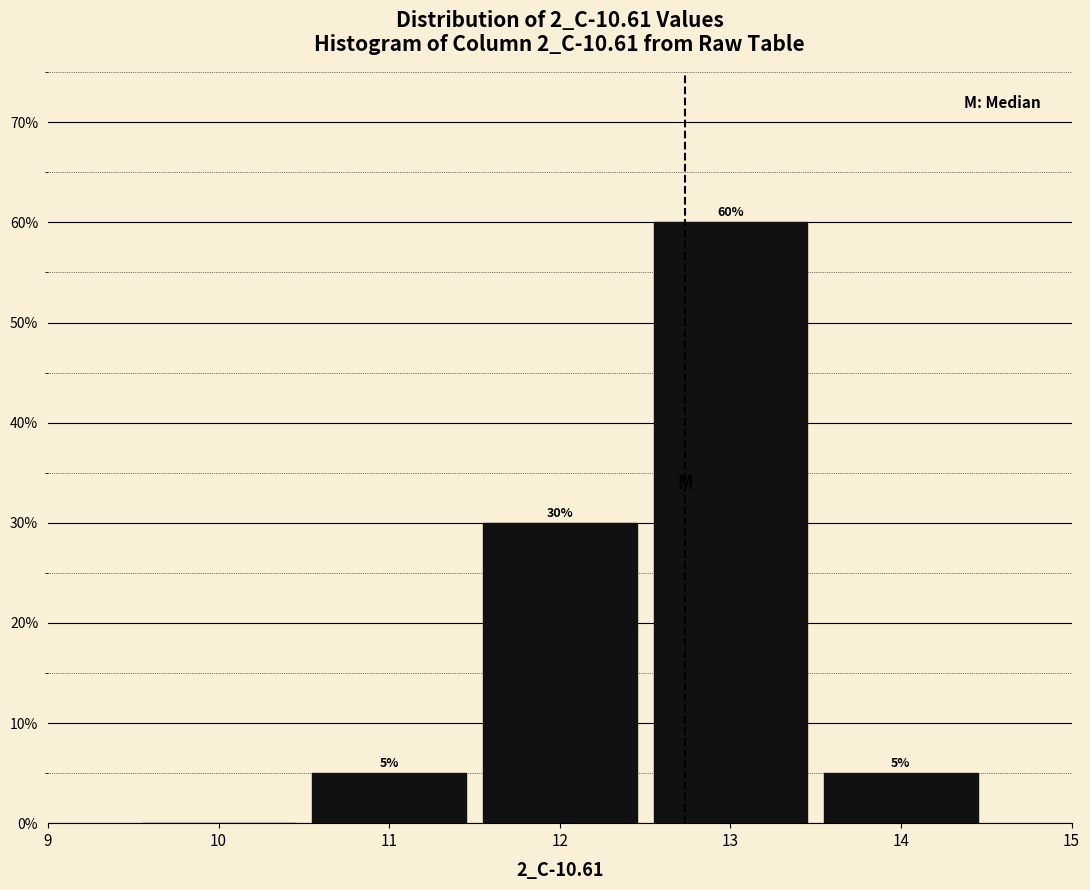

Over which range of the x-axis is the bar tallest?

12.5 to 13.5